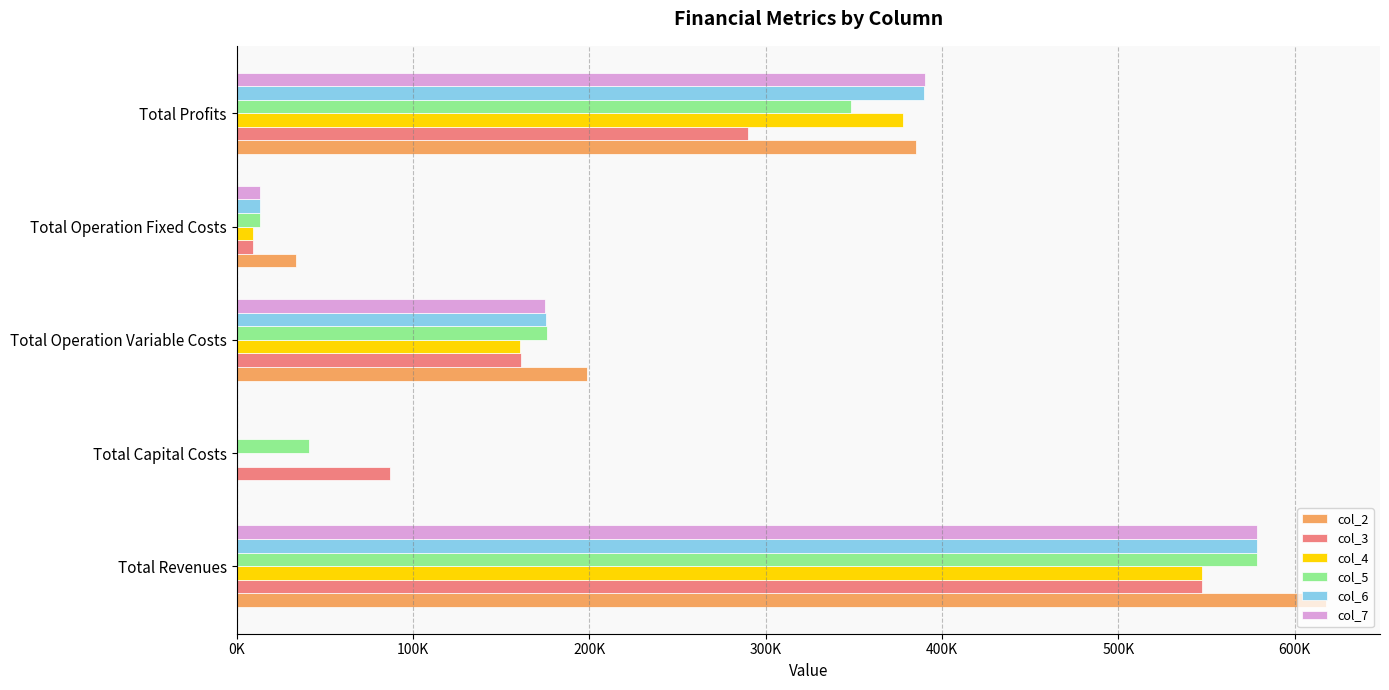

What are all the series names shown in the legend?

col_2, col_3, col_4, col_5, col_6, col_7